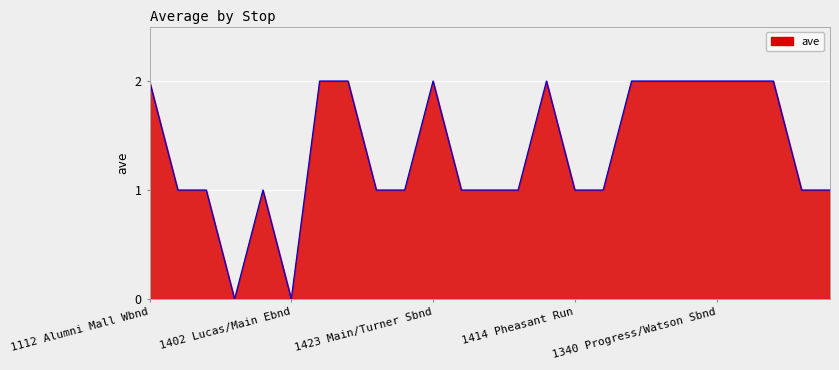

What is the ratio of the value at 1414 Pheasant Run to the value at 1340 Progress/Watson Sbnd?

0.5